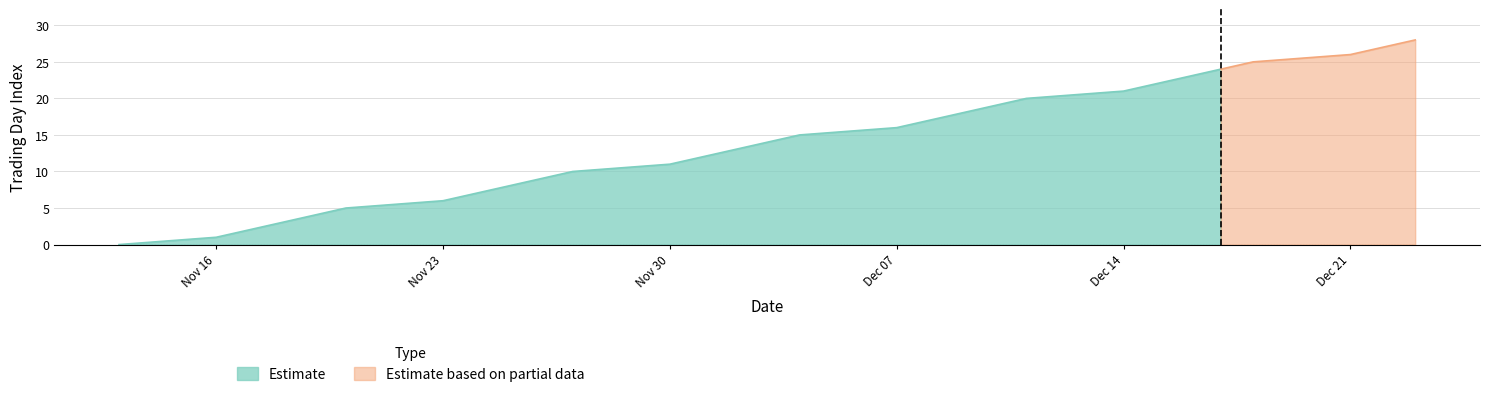

What is the highest value of the Estimate series?

24